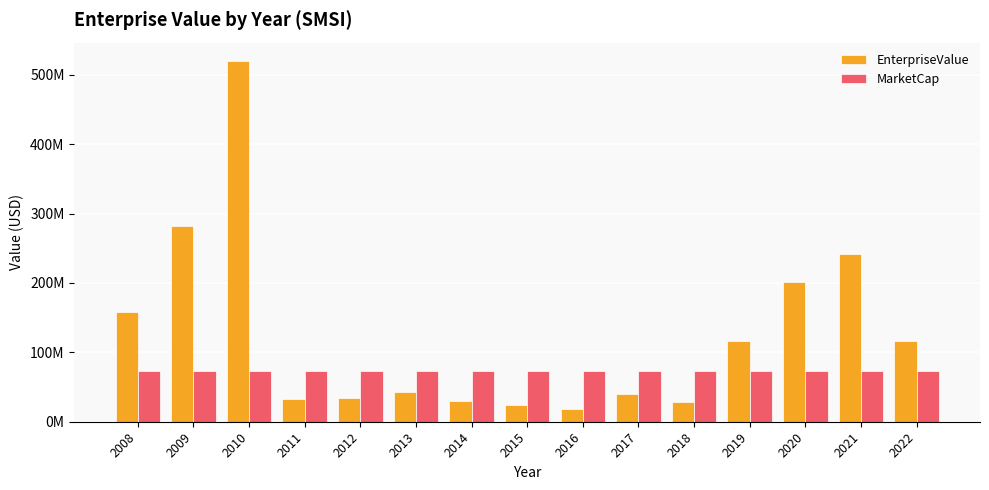

What is the difference between the EnterpriseValue values at 2011 and 2014?

3507680